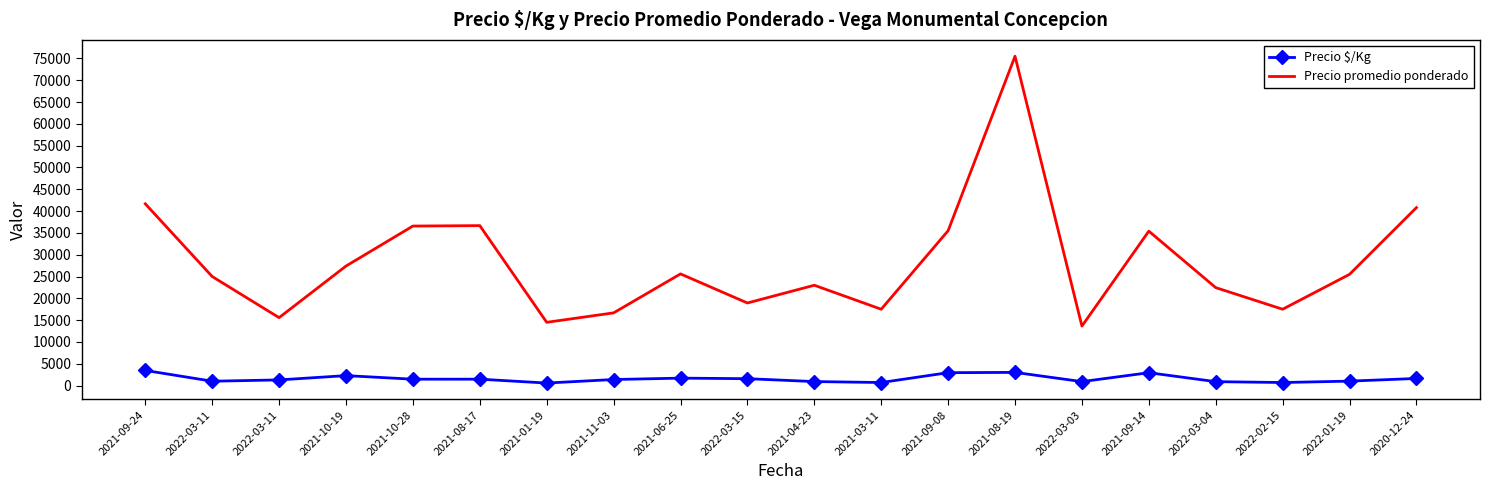

The Precio $/Kg series shows 1707 at 2021-06-25. True or false?

True